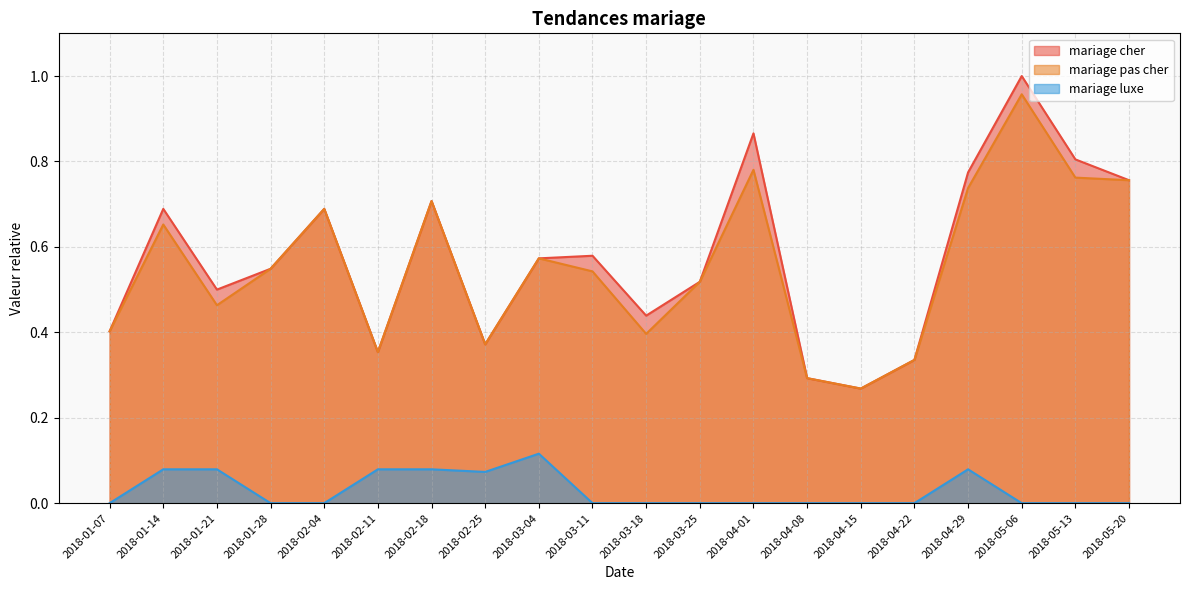

Which series has the largest range (max minus min)?

mariage cher